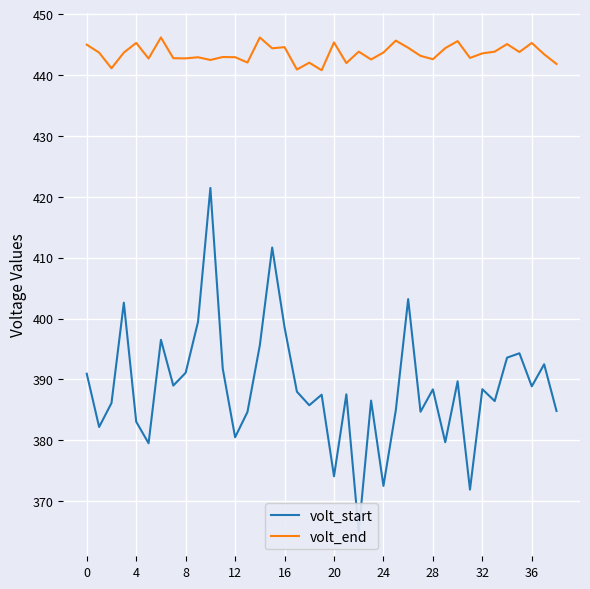

Reading left to right, transcribe all the data shown in this chart.

volt_start: 390.9	382.2	386.1	402.6	383.0	379.5	396.5	389.0	391.1	399.5	421.5	391.8	380.5	384.6	395.6	411.7	398.6	388.0	385.8	387.5	374.1	387.5	365.0	386.5	372.5	384.9	403.2	384.7	388.4	379.7	389.7	371.9	388.4	386.4	393.6	394.3	388.9	392.5	384.8
volt_end: 445.0	443.7	441.1	443.7	445.3	442.7	446.2	442.8	442.7	442.9	442.5	443.0	442.9	442.1	446.2	444.4	444.6	440.9	442.0	440.8	445.4	442.0	443.8	442.6	443.7	445.7	444.5	443.2	442.6	444.4	445.6	442.8	443.6	443.9	445.1	443.8	445.3	443.4	441.8